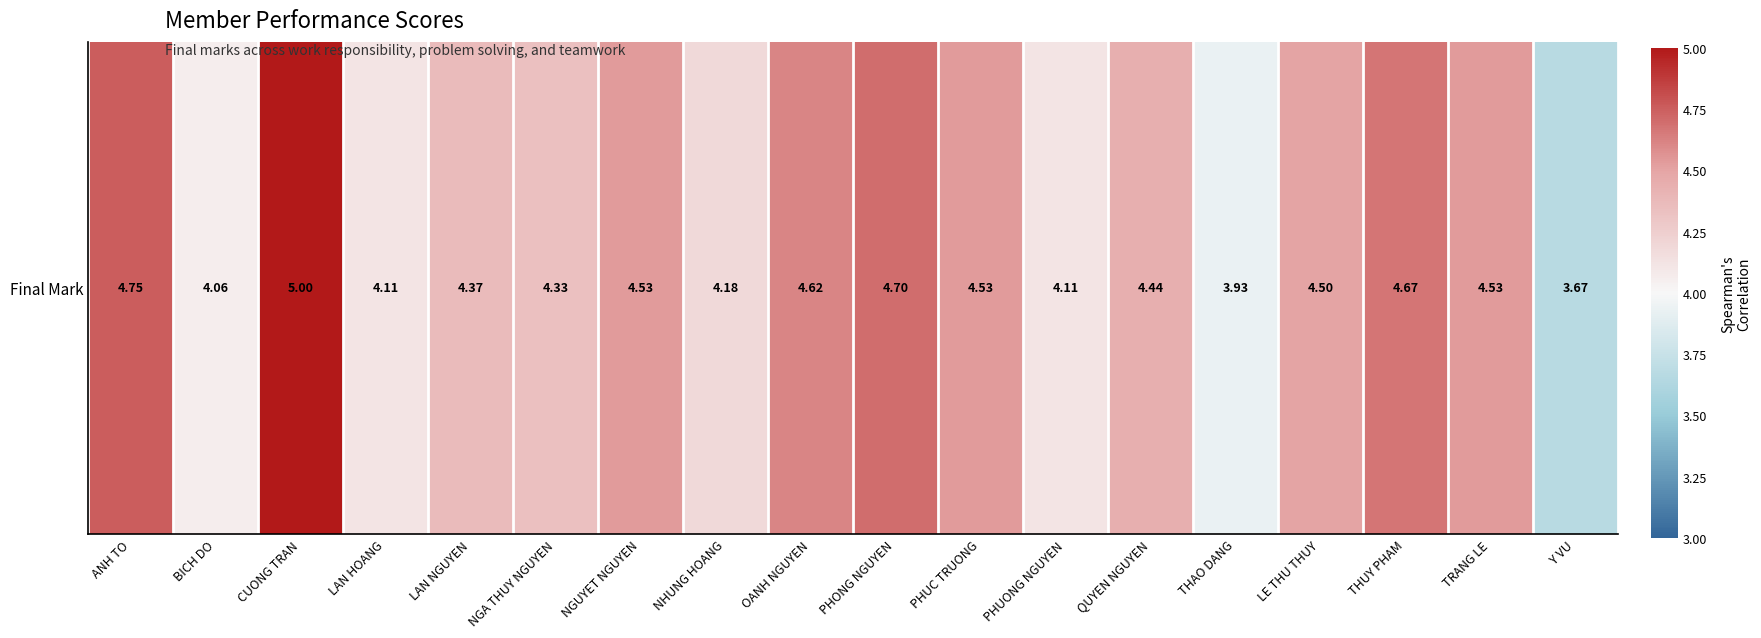

How many distinct data groups are displayed?

1